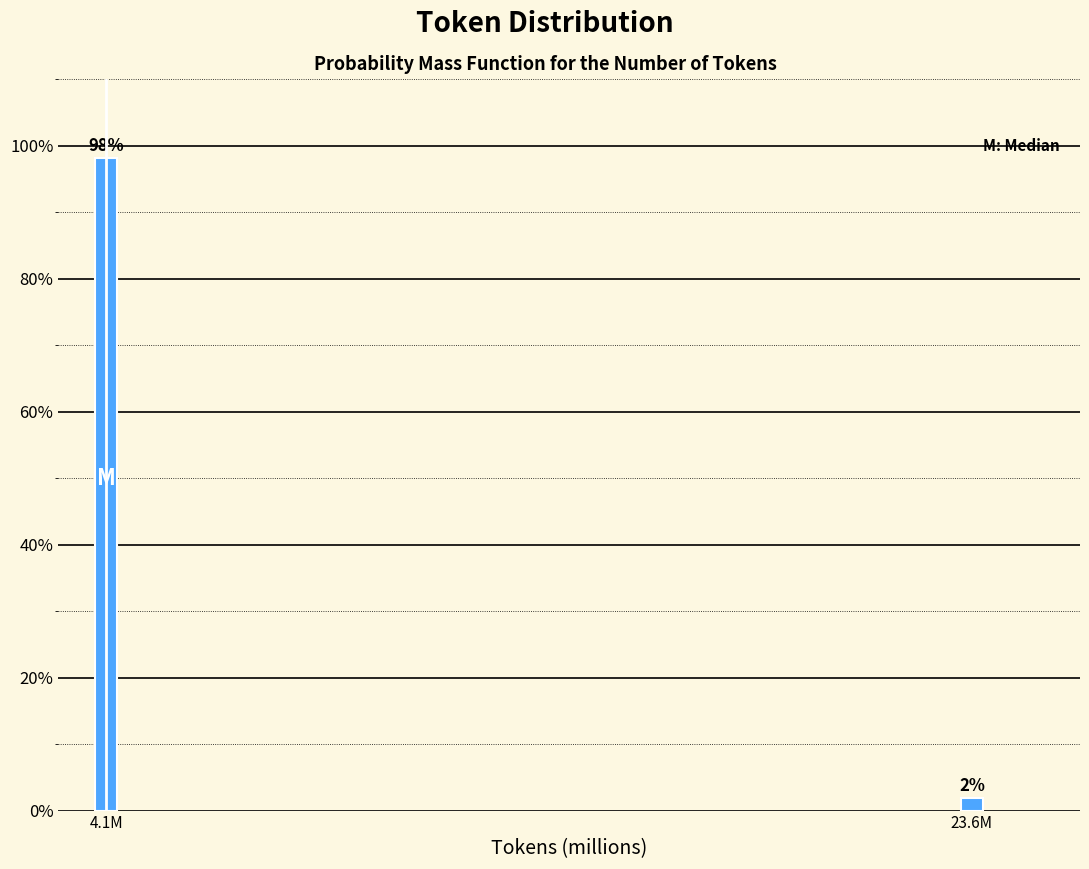

At which category does the chart reach its minimum across all series?

23.6M